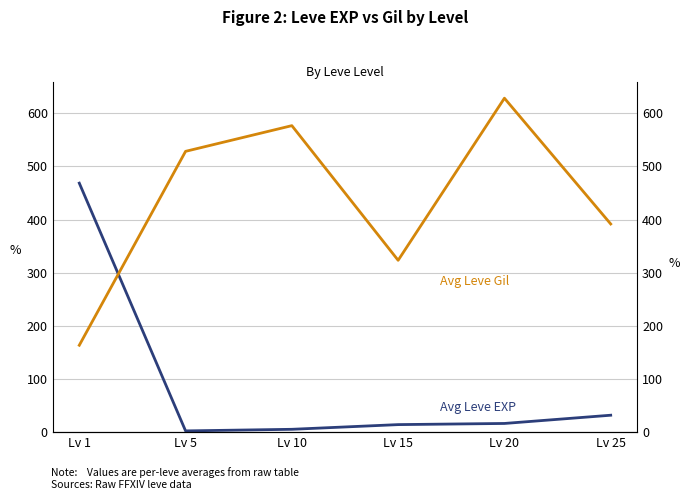

Which series ends up on top after the final intersection of Avg Leve EXP and Avg Leve Gil?

Avg Leve Gil